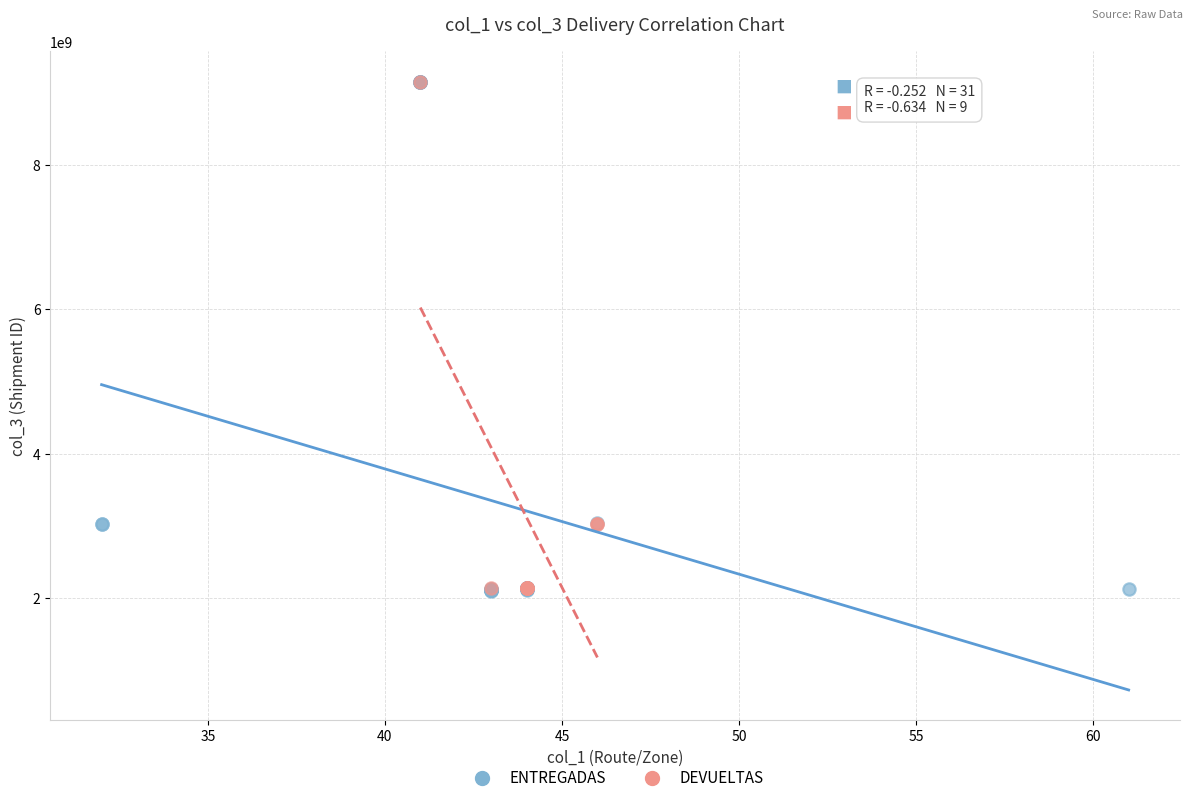

Which series has the largest Y range (max minus min)?

ENTREGADAS